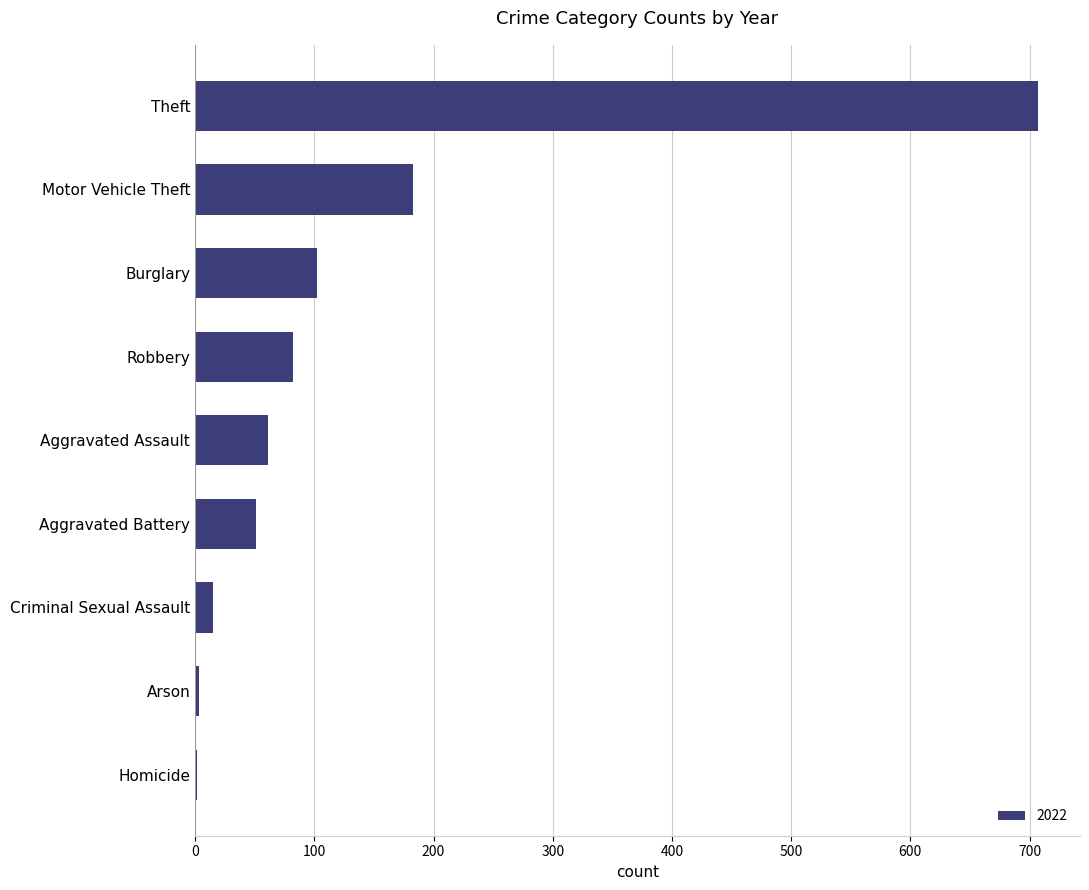

Which label corresponds to the largest value in the chart?

Theft